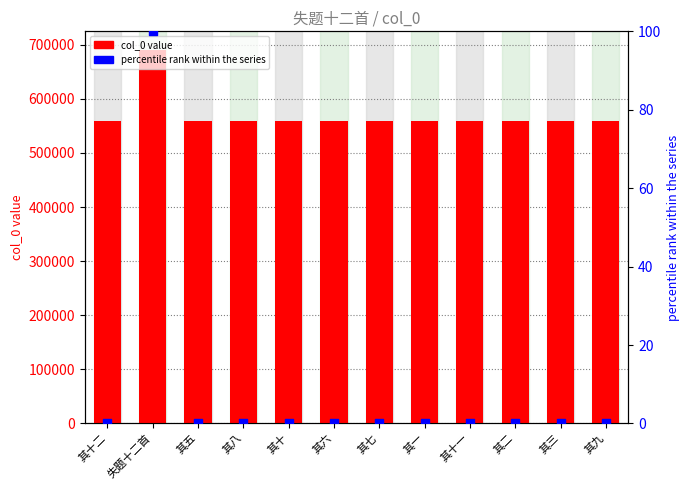

Which series contains the lowest Y value?

percentile rank